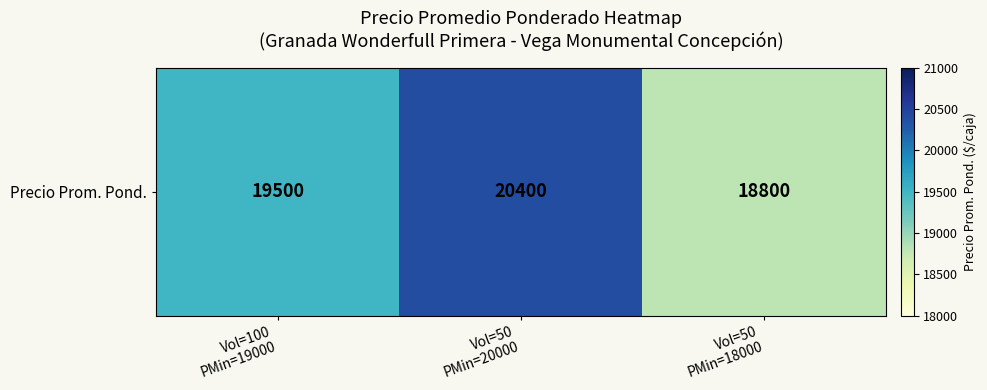

The value at Vol=50
PMin=18000 is 18800. True or false?

True